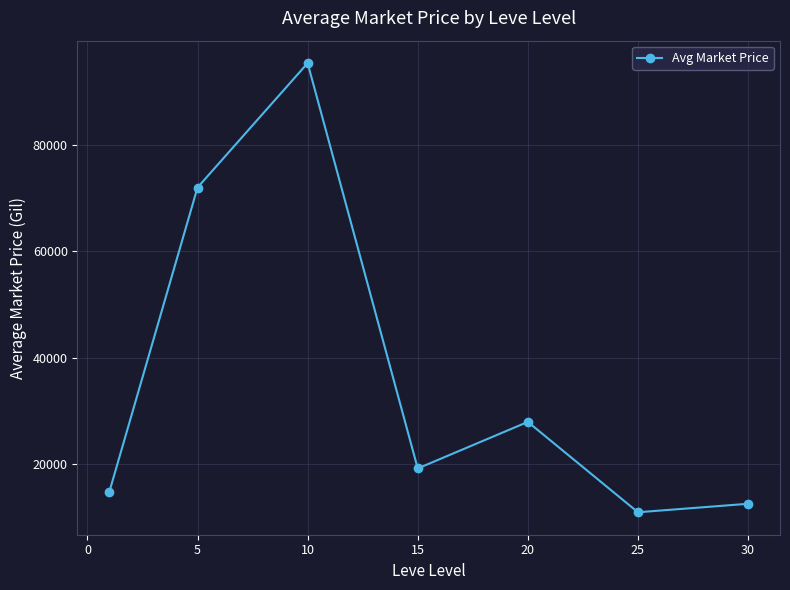

What is the average value?

36071.9